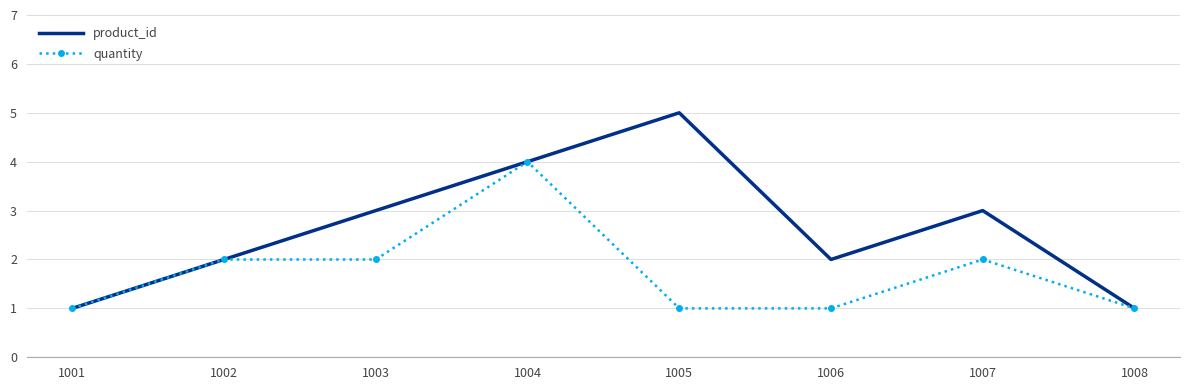

Which category has the highest value across all series?

1005